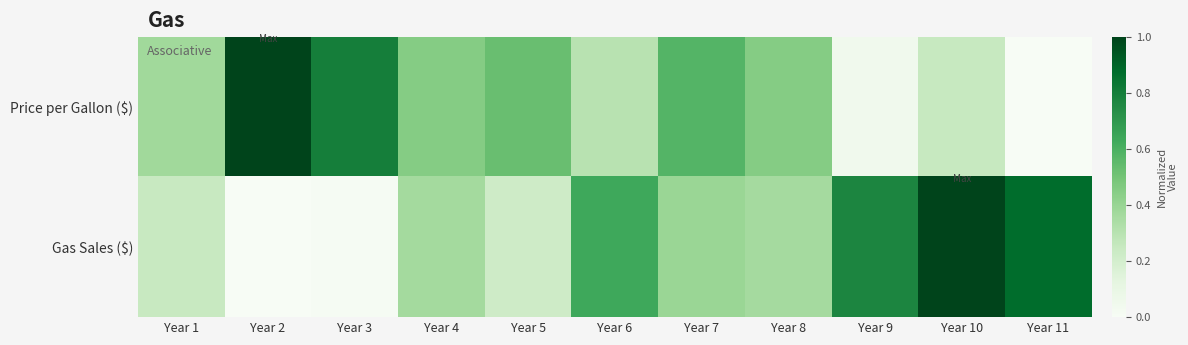

At Year 10, list the series in order from largest to smallest.

Gas Sales ($), Price per Gallon ($)